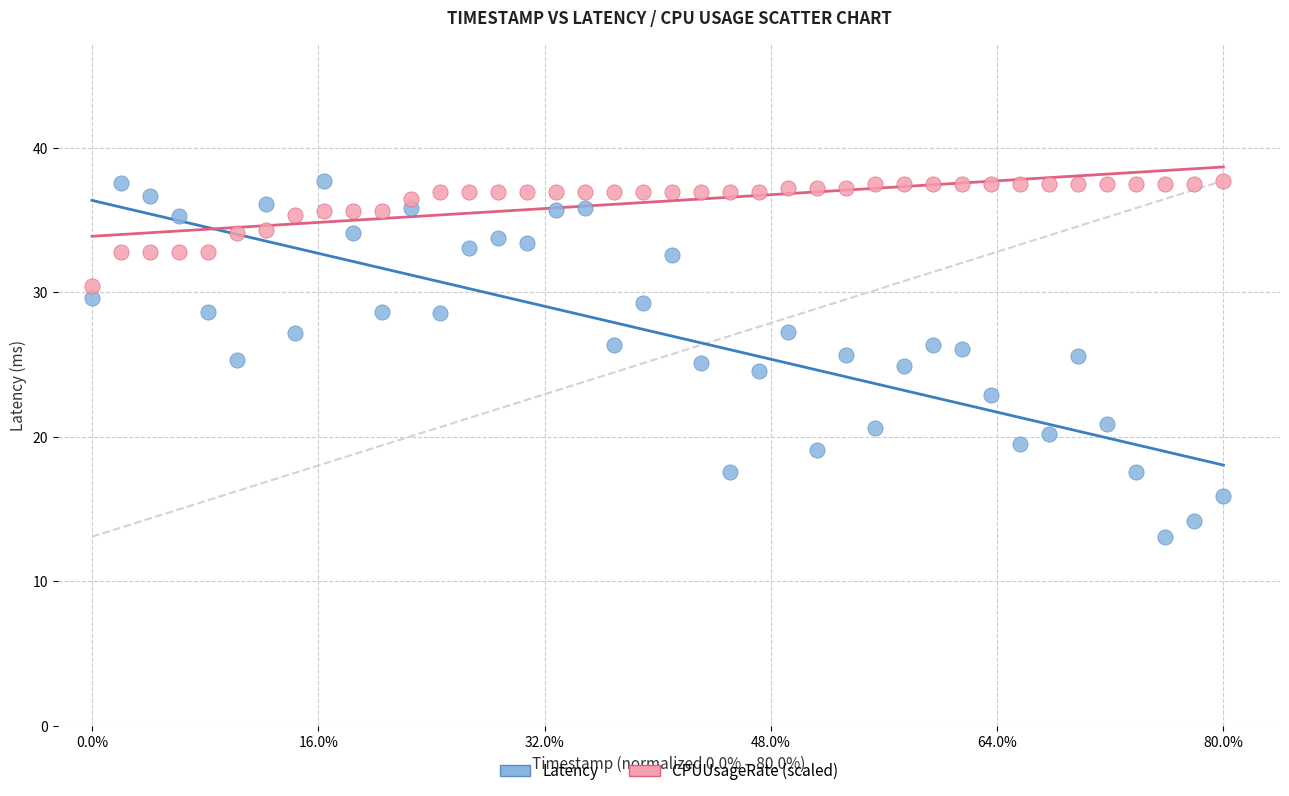

Across all data points, what is the range of Y values (max minus min)?

24.7